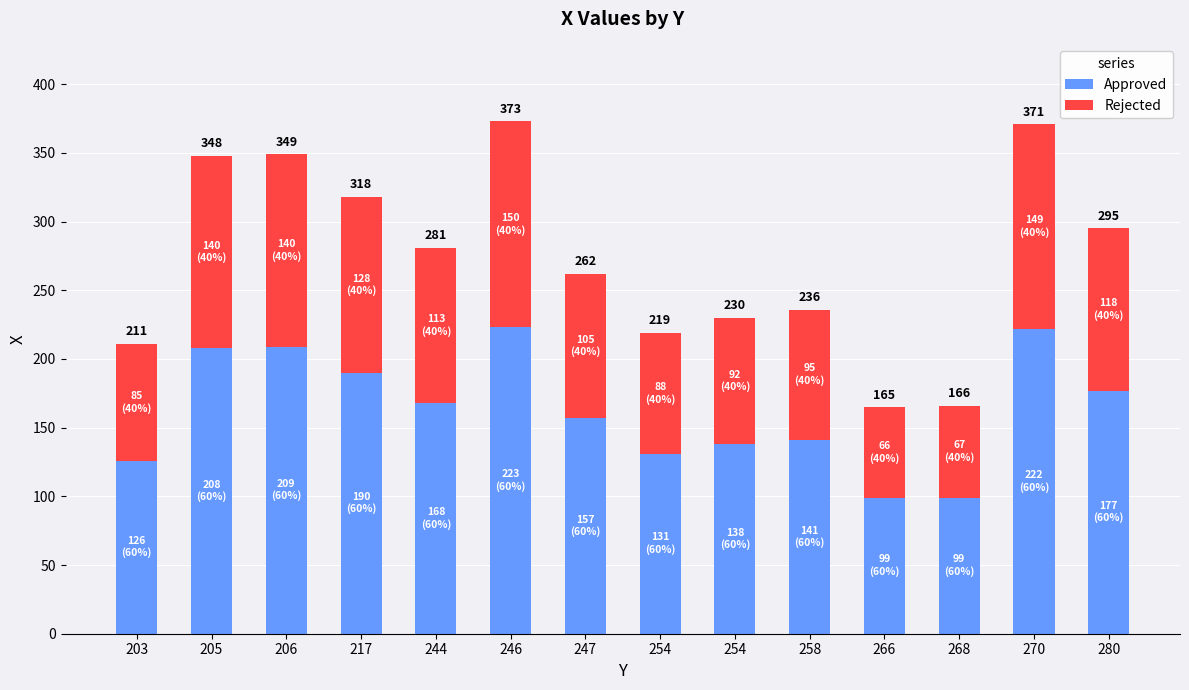

True or false: Rejected has a value of 113 at 244.

True